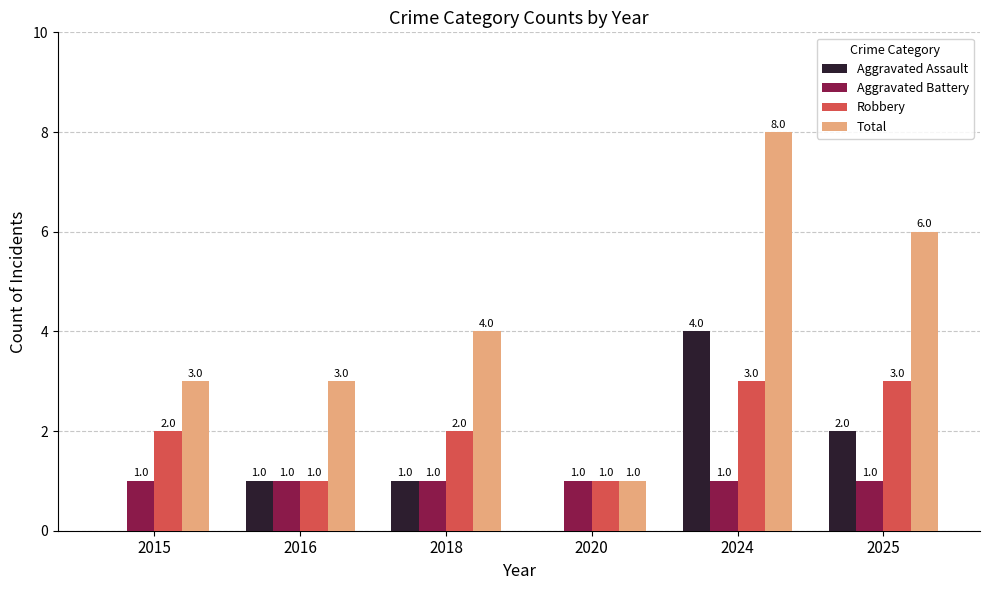

How many groups of bars are there?

6